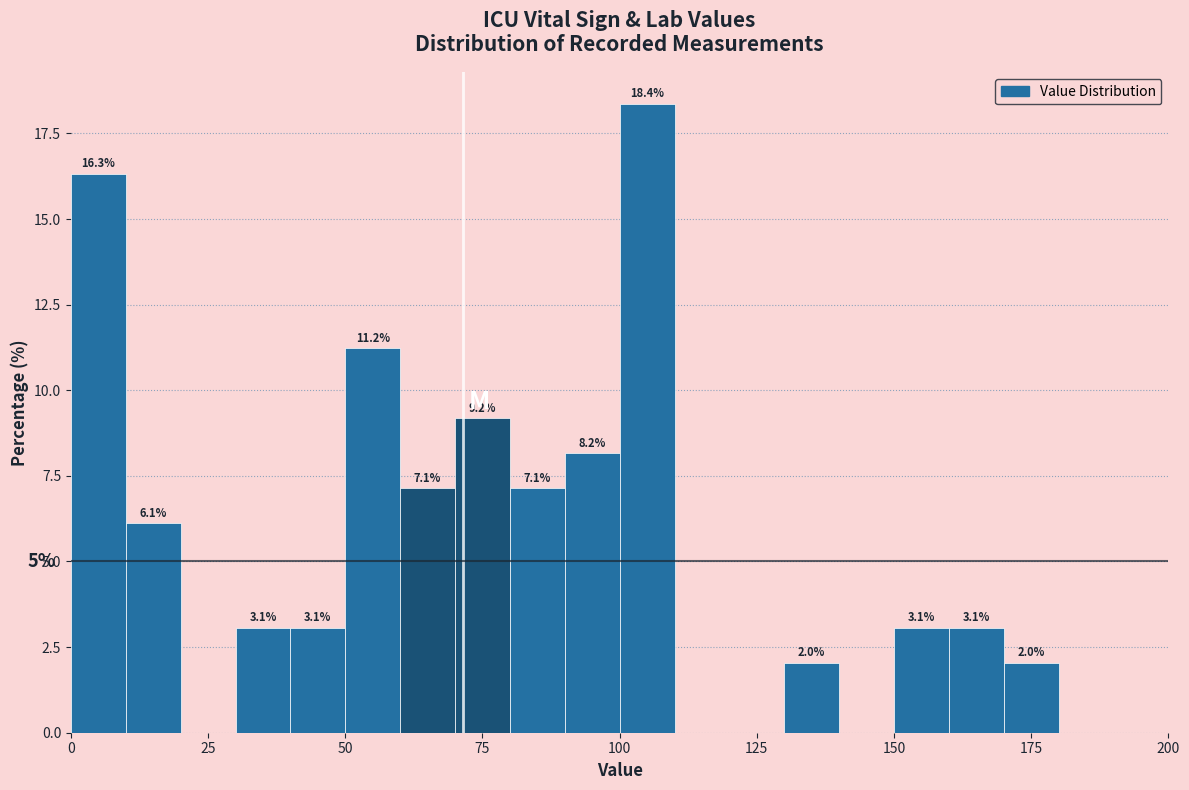

Around what value on the x-axis is the tallest bar? Give the approximate position of its centre, as read against the axis.

105